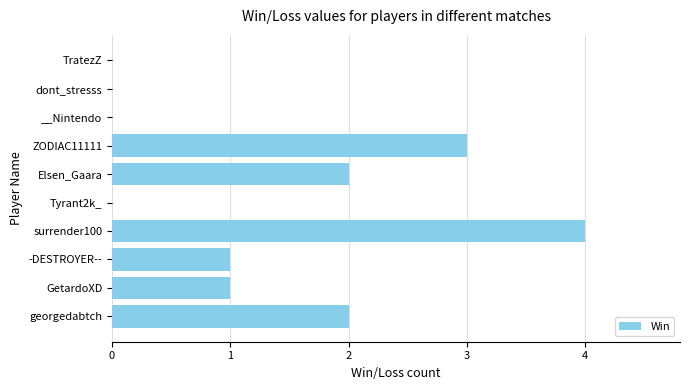

Reading bottom to top, list all the values displayed in this chart.

georgedabtch=2	GetardoXD=1	-DESTROYER--=1	surrender100=4	Tyrant2k_=0	Elsen_Gaara=2	ZODIAC11111=3	__Nintendo=0	dont_stresss=0	TratezZ=0